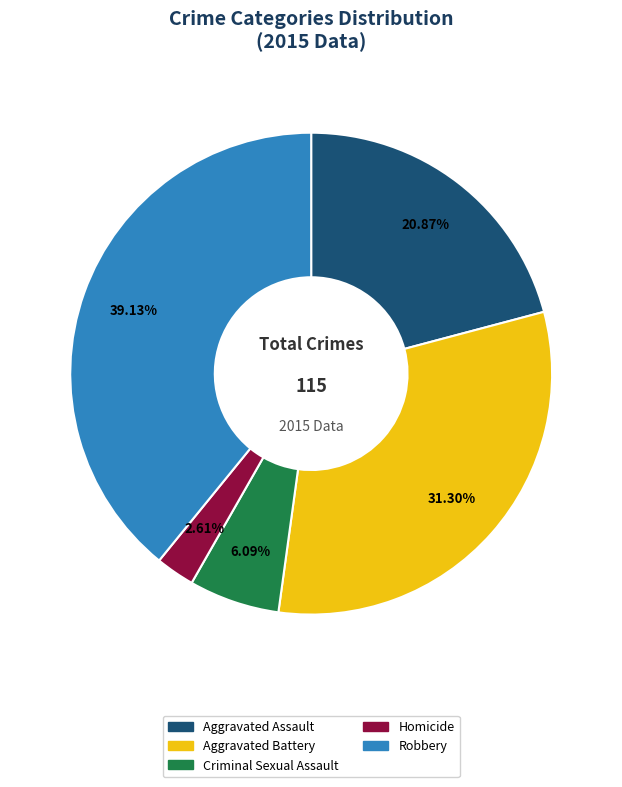

To the nearest percent, what percentage of the pie is Criminal Sexual Assault?

6%